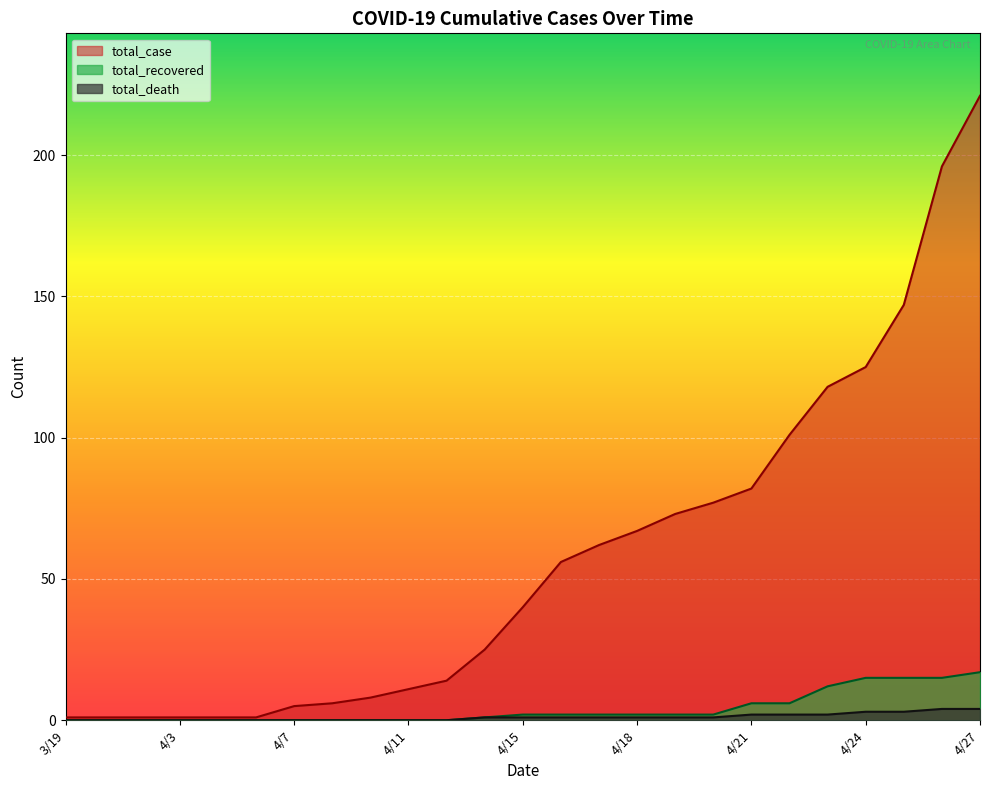

What is the maximum value for total_recovered?

17